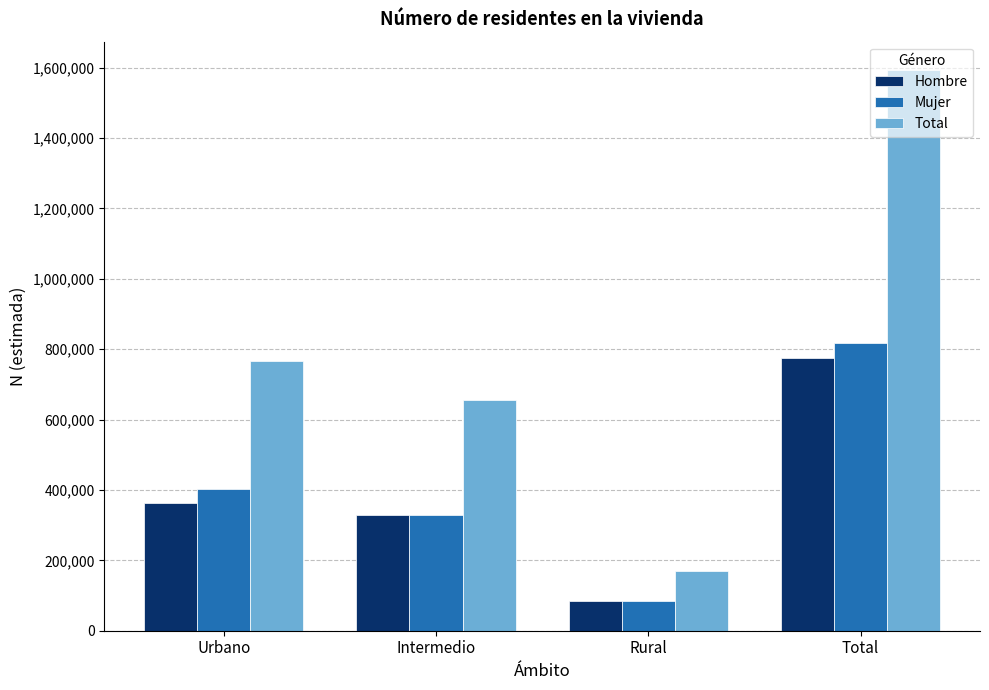

At which label is Hombre closest to 429750?

Urbano